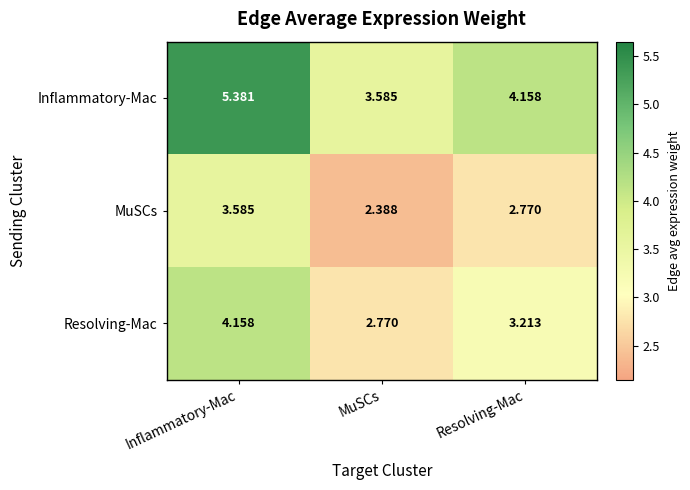

Where is Inflammatory-Mac nearest to the value 4?

Resolving-Mac